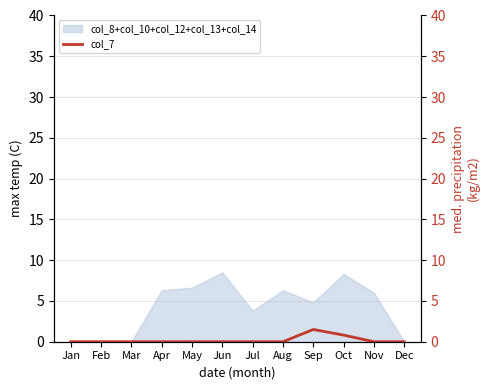

The col_8+col_10+col_12+col_13+col_14 series shows 10.0 at Aug. True or false?

False